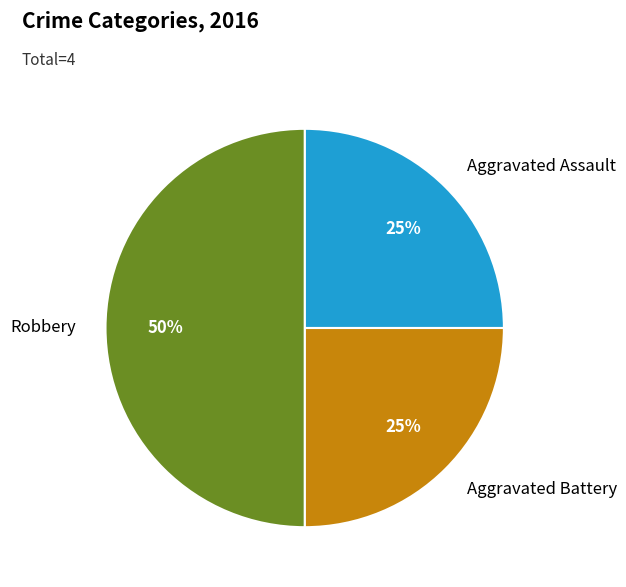

To the nearest percent, what percentage of the pie is Aggravated Assault?

25%